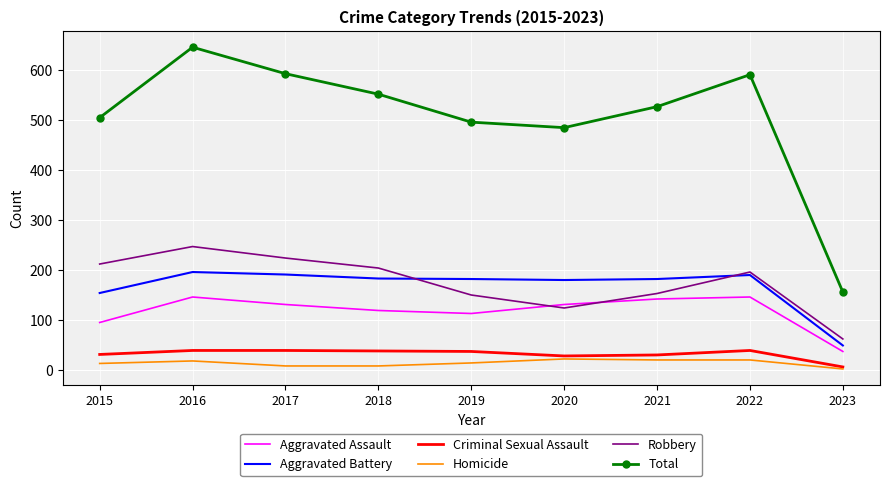

What is the difference between the maximum and minimum values in the Criminal Sexual Assault series?

33